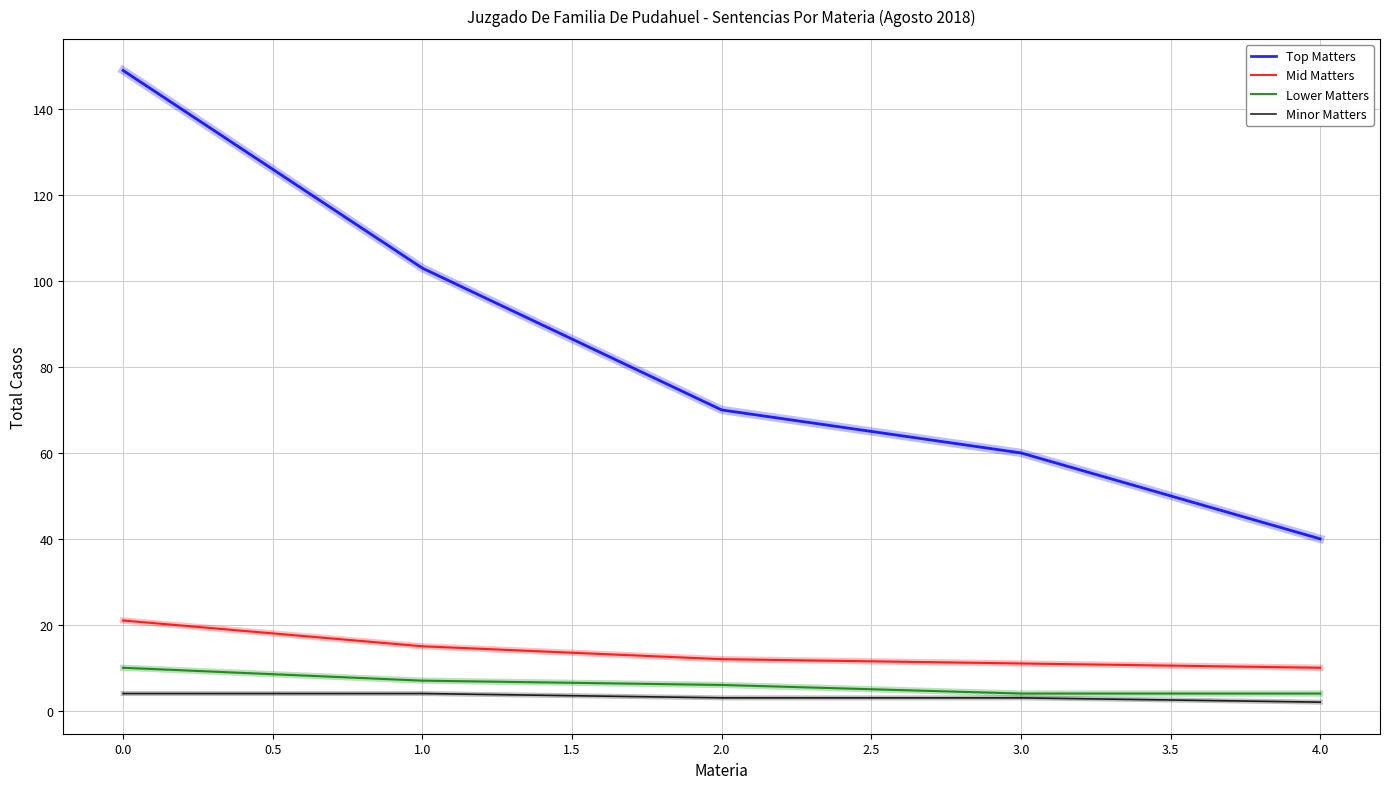

True or false: Mid Matters and Top Matters cross at least once.

False